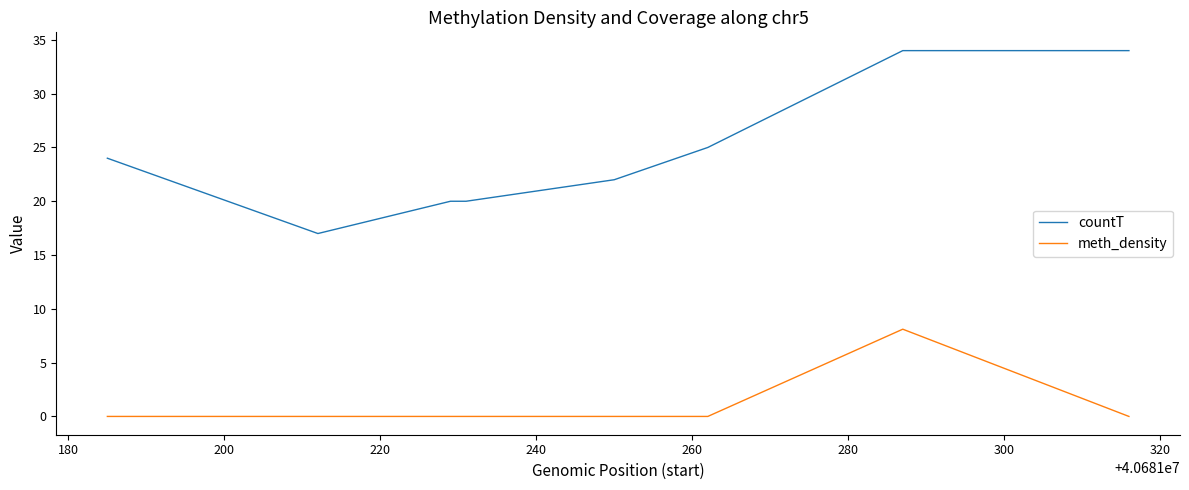

What are all the series names shown in the legend?

countT, meth_density